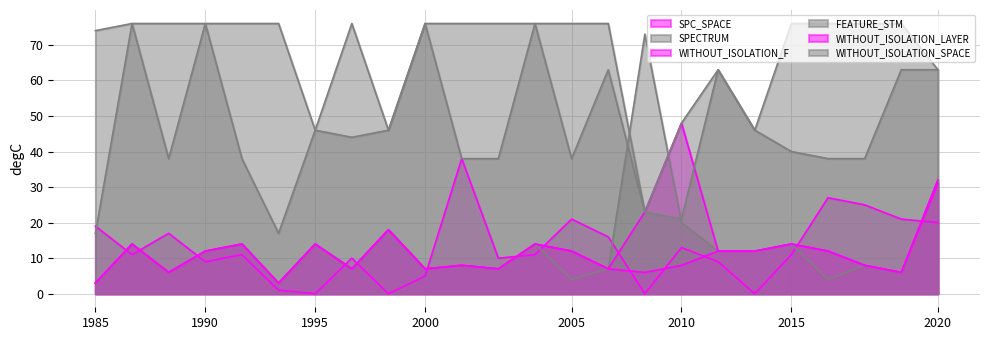

Rank the series by their maximum value, from highest to lowest.

FEATURE_STM, WITHOUT_ISOLATION_SPACE, SPECTRUM, WITHOUT_ISOLATION_F, SPC_SPACE, WITHOUT_ISOLATION_LAYER